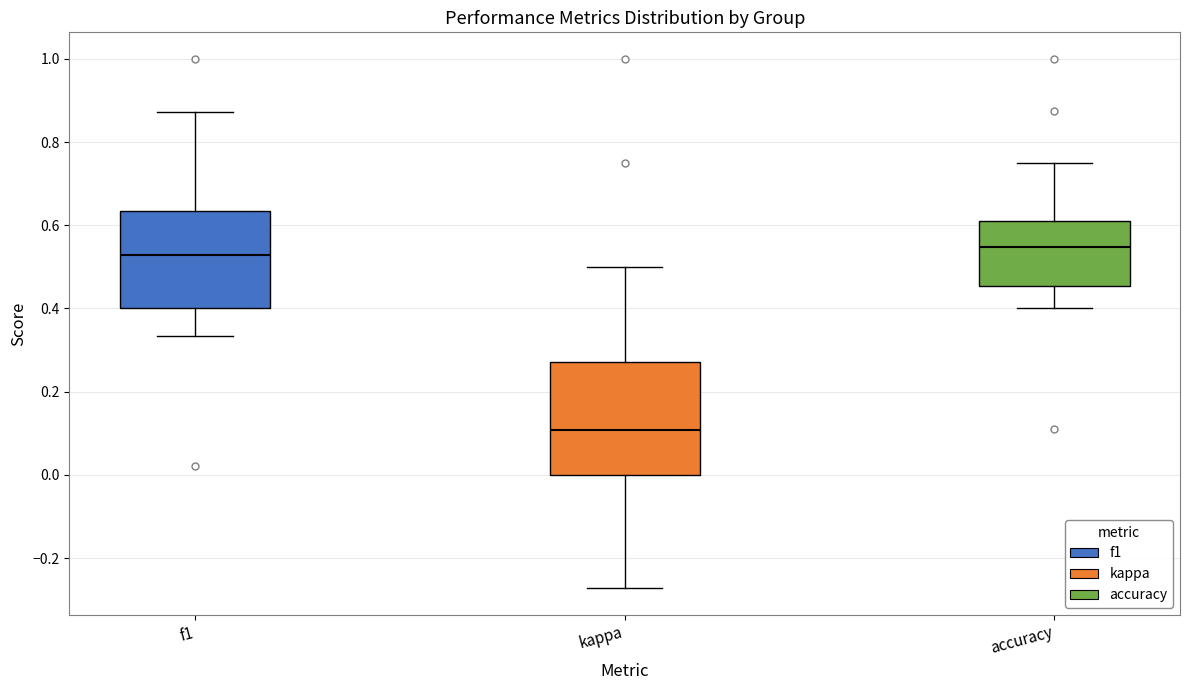

Reading left to right, transcribe this box plot: for each box, give where its median line is, the range the box spans, and where its two whiskers end, as read against the y-axis. The values are not printed on the chart, so give them approximately, as read against the axis.

f1: median 0.52, box 0.40 to 0.64, whiskers 0.34 to 0.88
kappa: median 0.10, box 0.00 to 0.28, whiskers -0.28 to 0.50
accuracy: median 0.54, box 0.46 to 0.60, whiskers 0.40 to 0.76